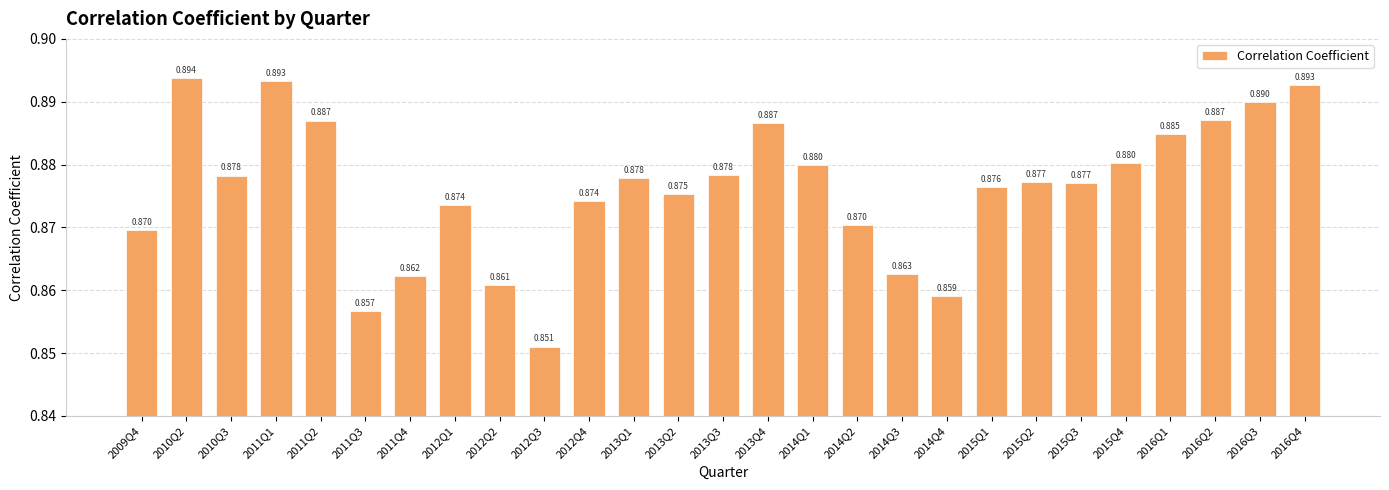

List the labels in order of value, largest first.

2010Q2, 2011Q1, 2016Q4, 2016Q3, 2016Q2, 2011Q2, 2013Q4, 2016Q1, 2015Q4, 2014Q1, 2013Q3, 2010Q3, 2013Q1, 2015Q2, 2015Q3, 2015Q1, 2013Q2, 2012Q4, 2012Q1, 2014Q2, 2009Q4, 2014Q3, 2011Q4, 2012Q2, 2014Q4, 2011Q3, 2012Q3